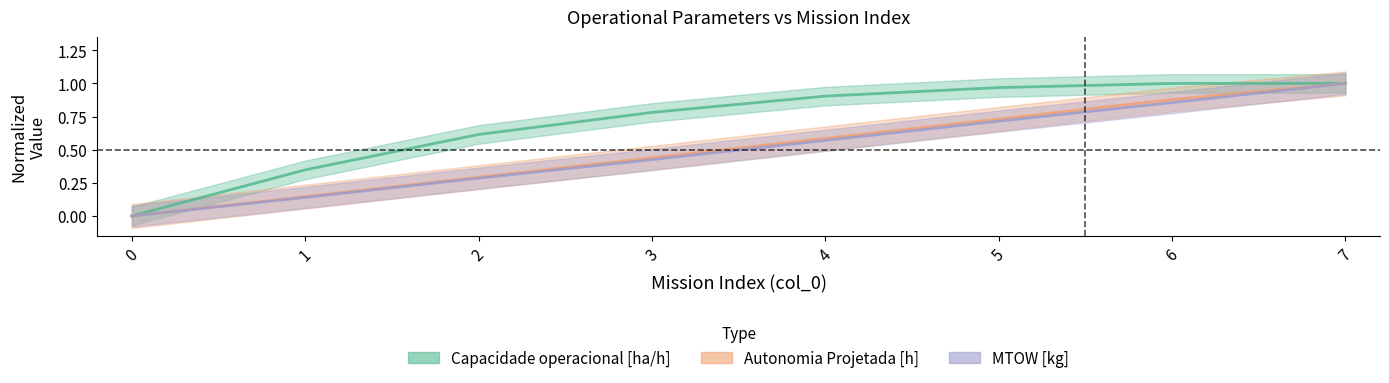

Reading left to right, what are all the values shown in this chart?

Capacidade operacional [ha/h]: 0=0.0	1=0.3	2=0.6	3=0.8	4=0.9	5=1.0	6=1.0	7=1.0
Autonomia Projetada [h]: 0=0.0	1=0.1	2=0.3	3=0.4	4=0.6	5=0.7	6=0.9	7=1.0
MTOW [kg]: 0=0.0	1=0.1	2=0.3	3=0.4	4=0.6	5=0.7	6=0.9	7=1.0